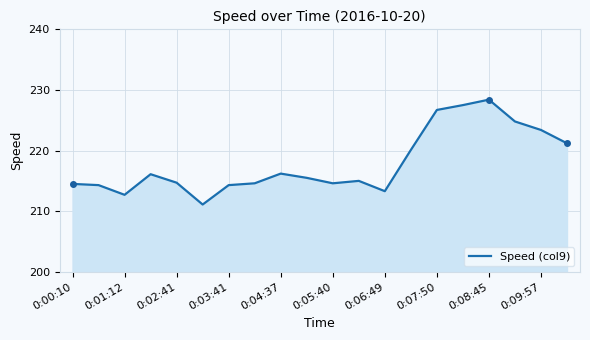

What is the minimum value shown in the chart?

211.1